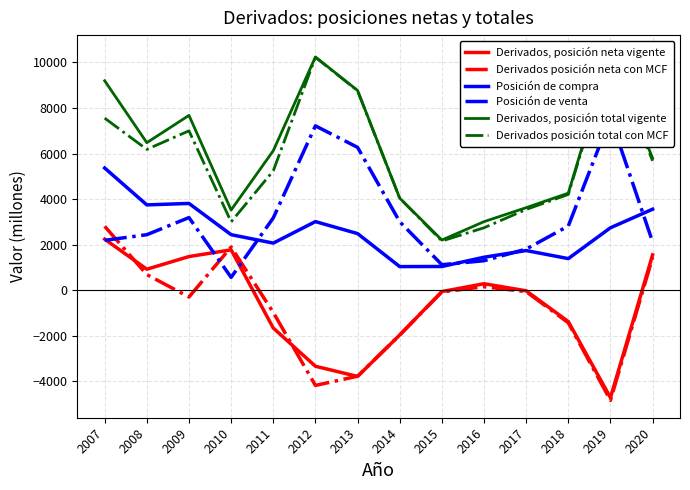

True or false: Derivados posición neta con MCF has more than 1 points higher than both neighbors.

True